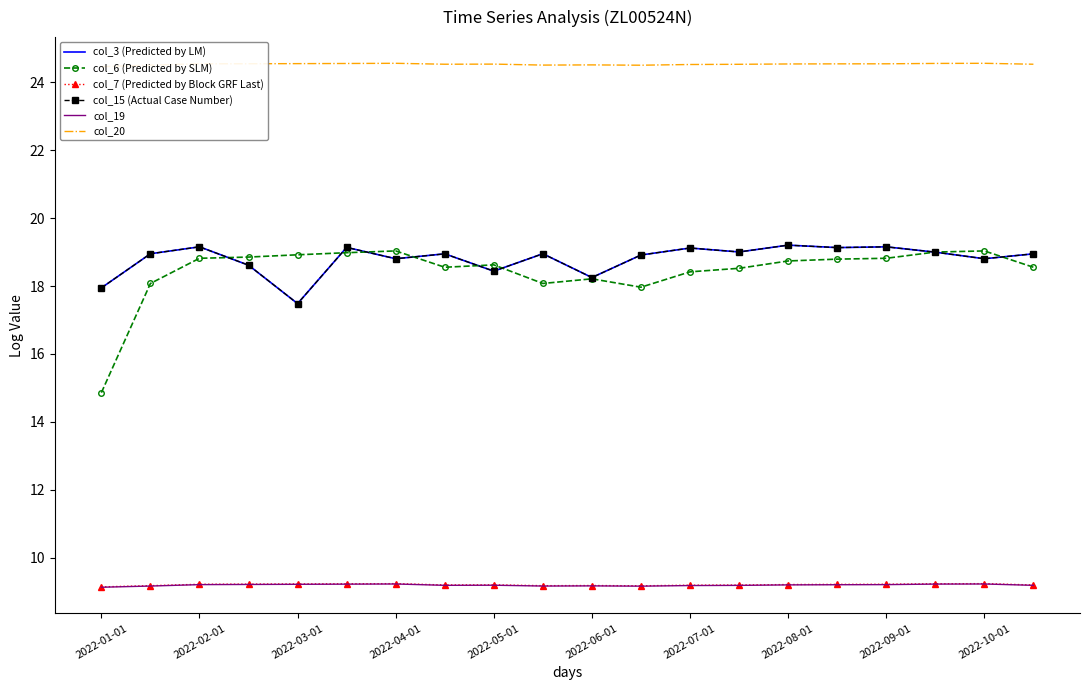

Between 2022-05-01 and 2022-07-01, which series saw the biggest shift?

col_3 (Predicted by LM)